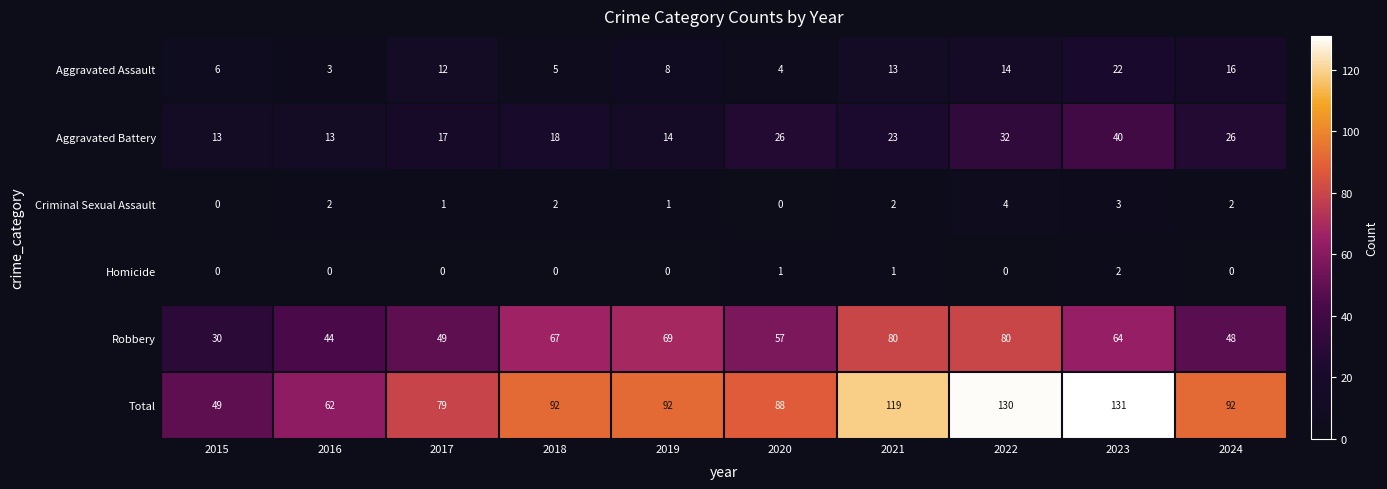

What is the sum of all Total values?

934